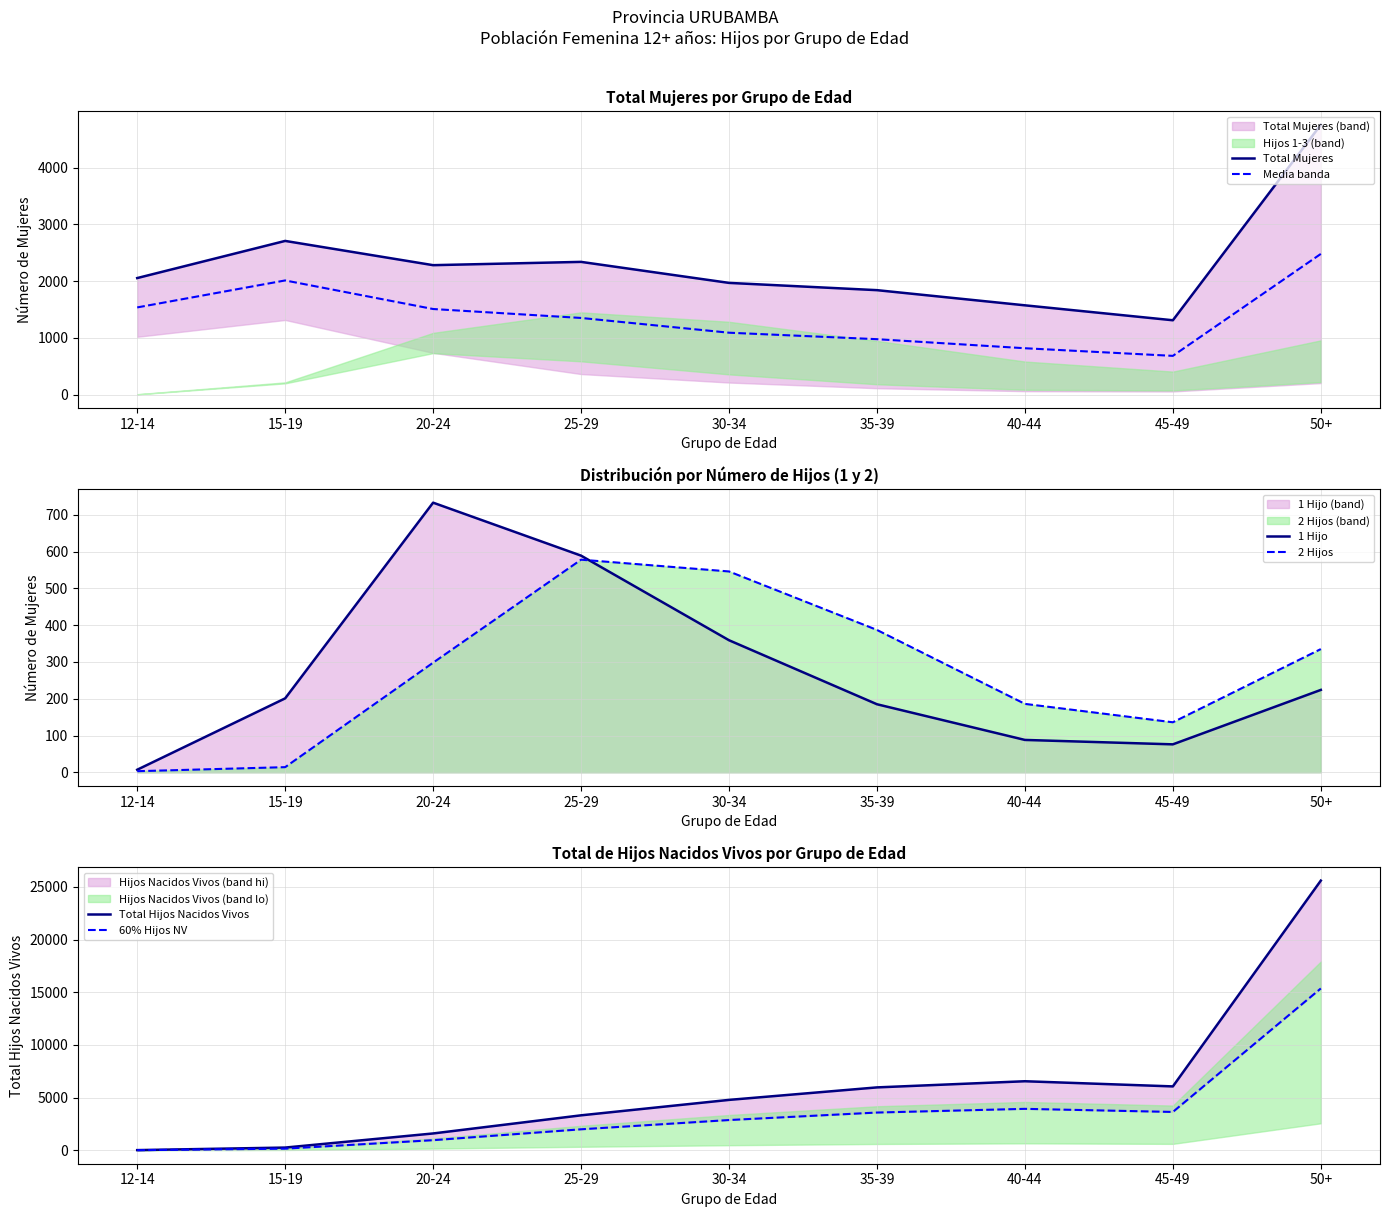

List the labels in order of 60% Hijos NV value, largest first.

50+, 40-44, 45-49, 35-39, 30-34, 25-29, 20-24, 15-19, 12-14